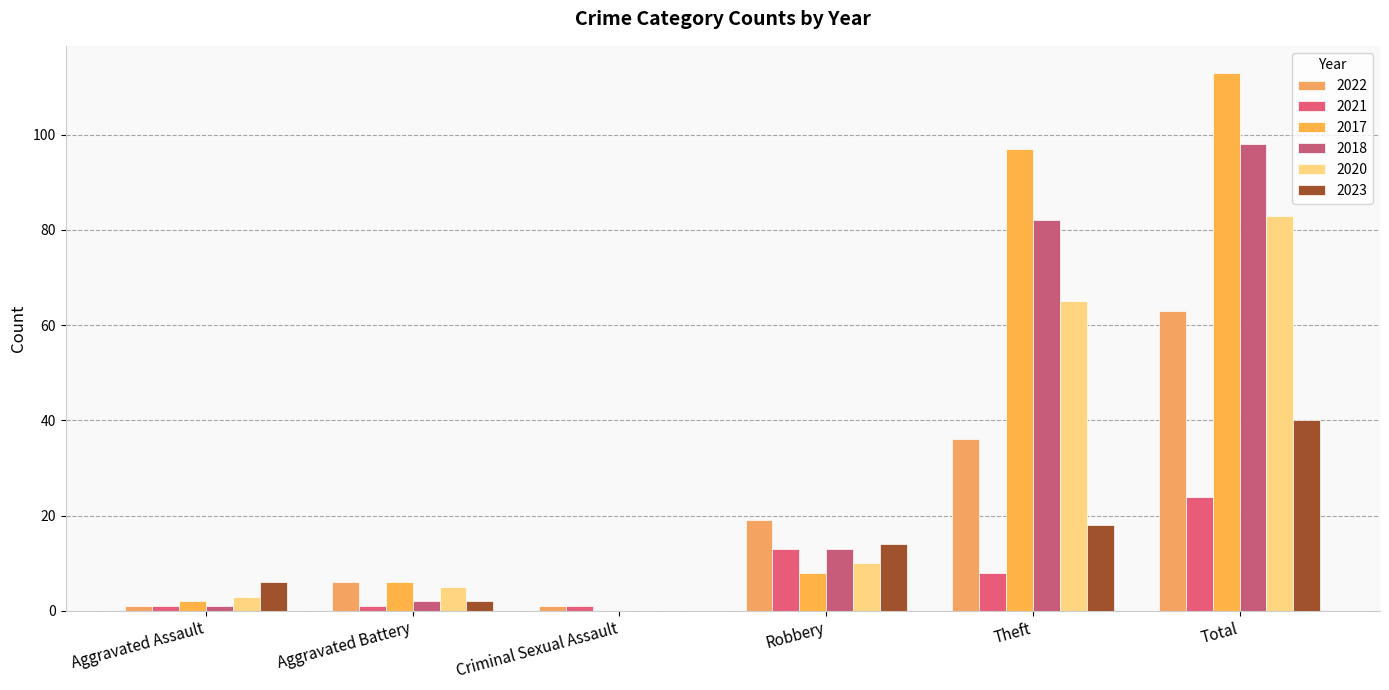

At which category is the sum across all series the highest?

Total